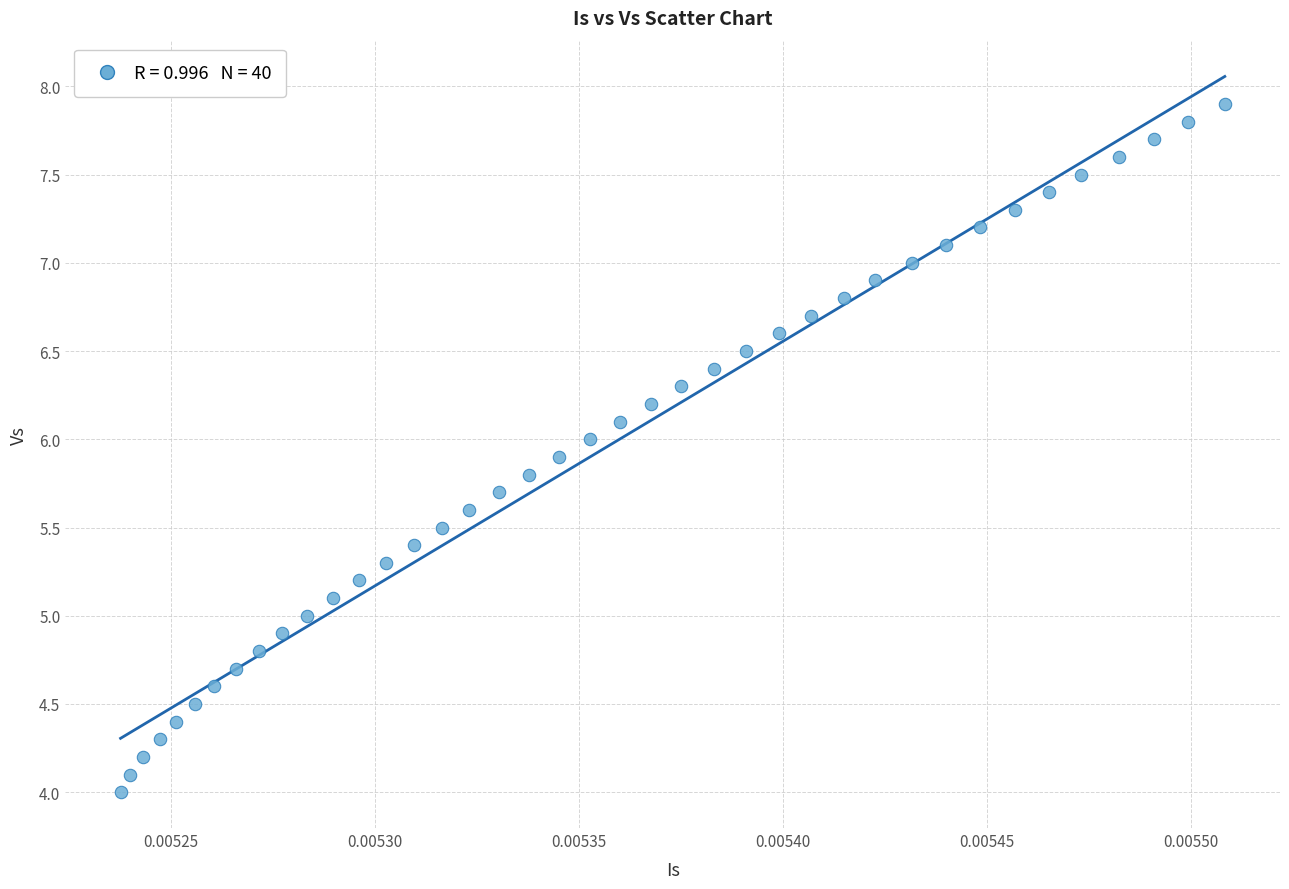

What is the range of Y values (max minus min)?

3.9